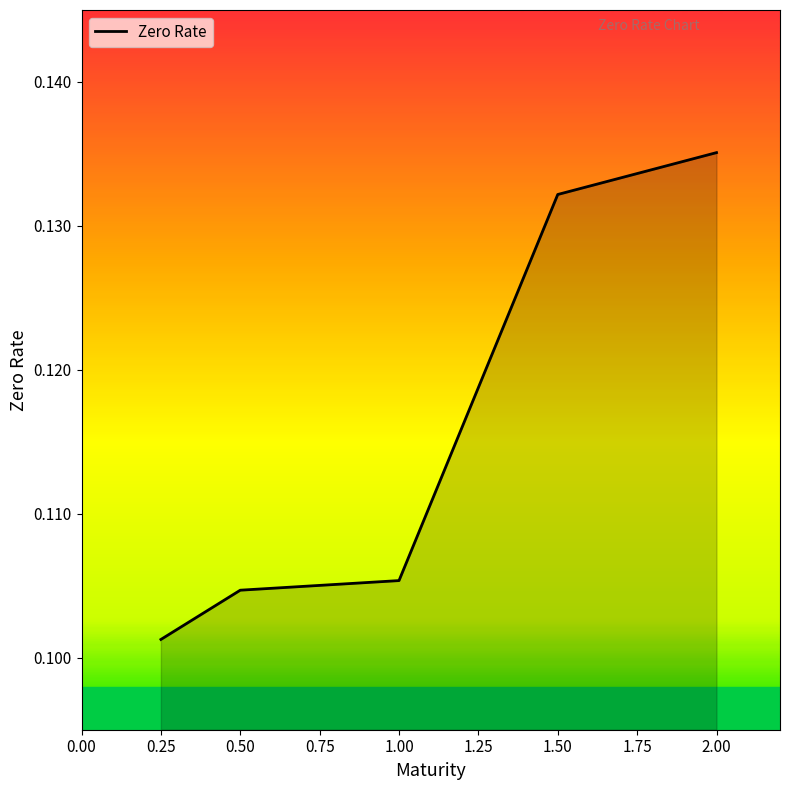

How many lines are shown in the chart?

1